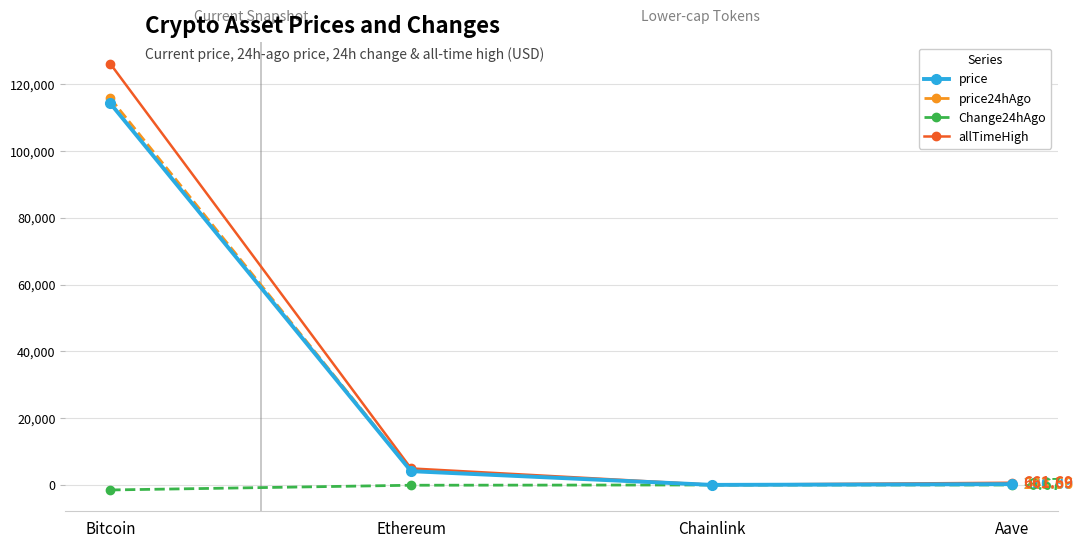

Between Bitcoin and Ethereum, which series saw the biggest shift?

allTimeHigh